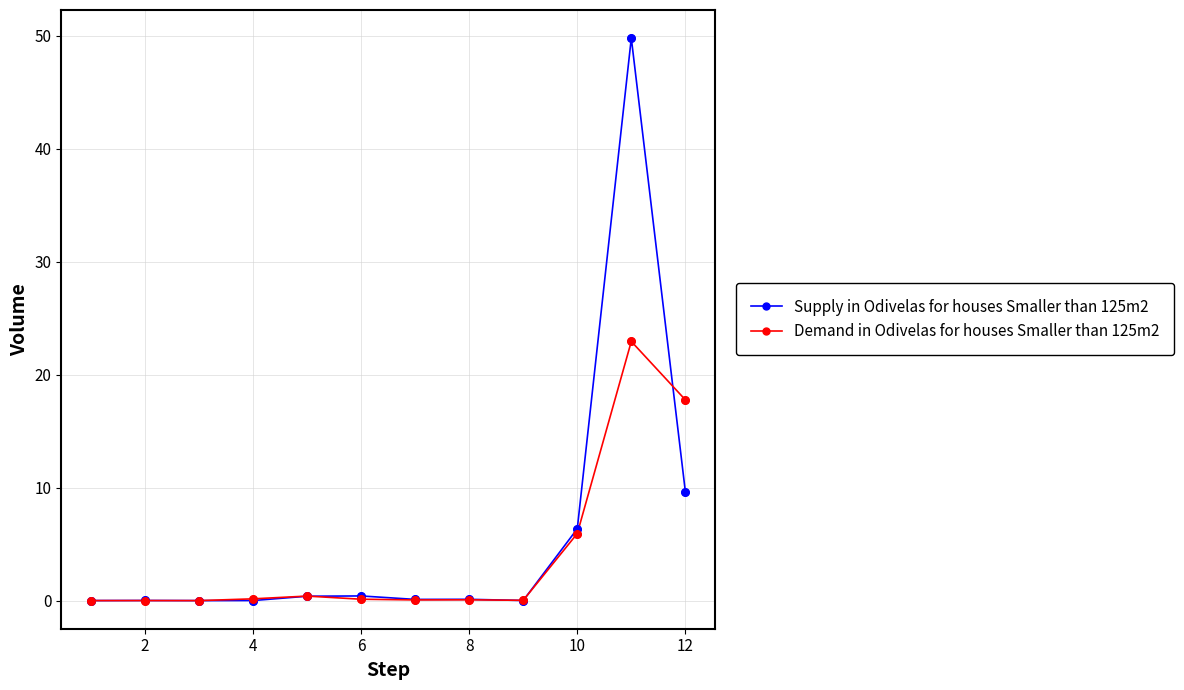

What are all the series names shown in the legend?

Supply in Odivelas for houses Smaller than 125m2, Demand in Odivelas for houses Smaller than 125m2